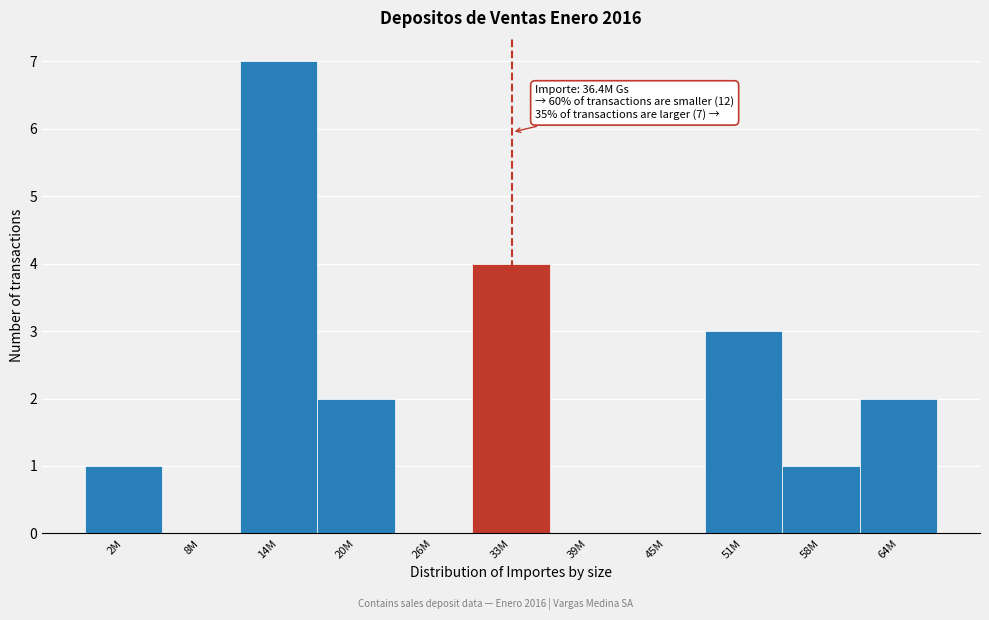

Reading left to right, what are all the values shown in this chart?

2M=1	8M=0	14M=7	20M=2	26M=0	33M=4	39M=0	45M=0	51M=3	58M=1	64M=2